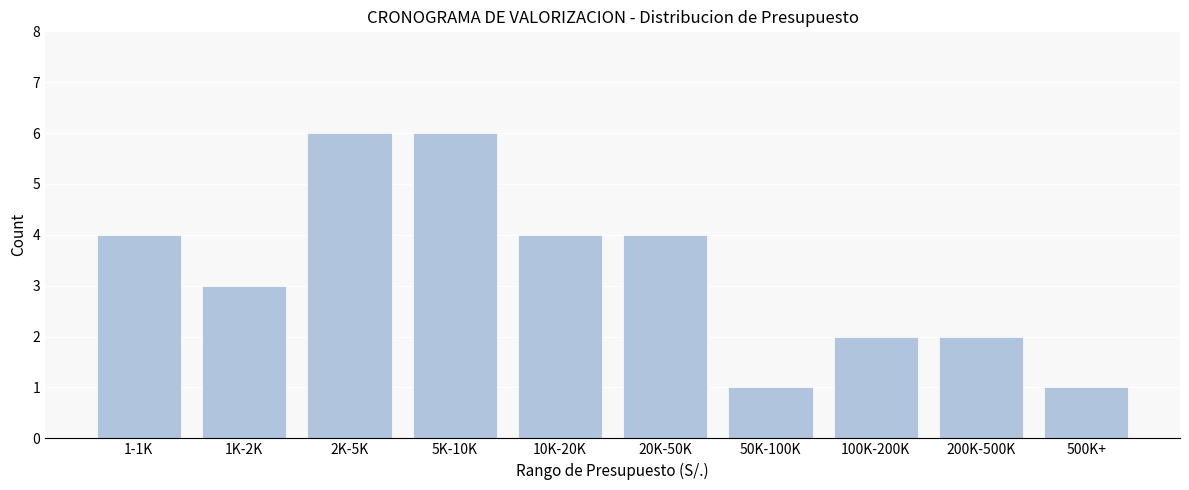

Reading left to right, transcribe all the data shown in this chart.

4	3	6	6	4	4	1	2	2	1